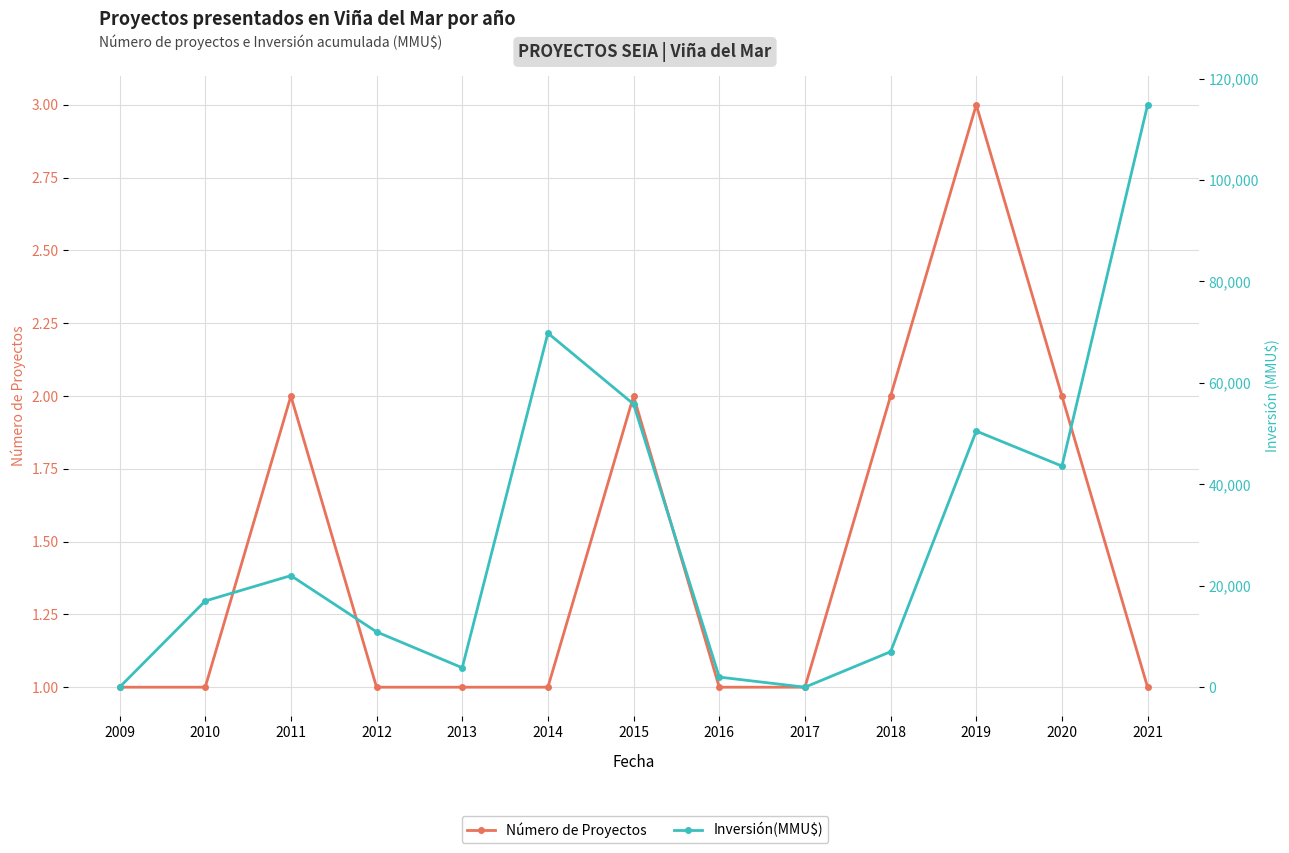

Reading left to right, what are all the values shown in this chart?

Número de Proyectos: 1	1	2	1	1	1	2	1	1	2	3	2	1
Inversión(MMU$): 0	17000	22000	10916	3836	69816	55816	2000	0	7000	50499	43600	114816